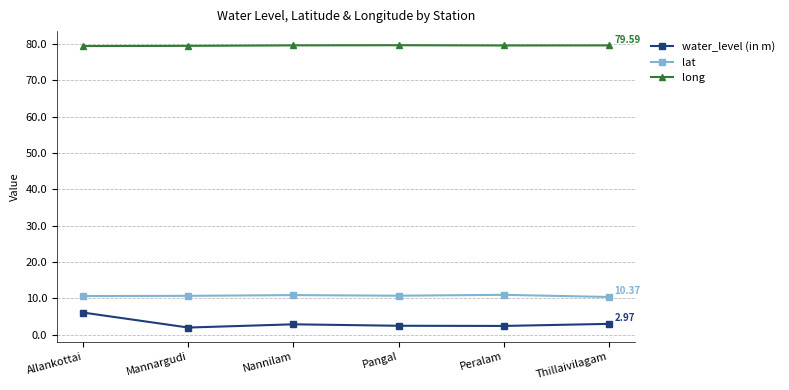

How many data points does each series have?

6